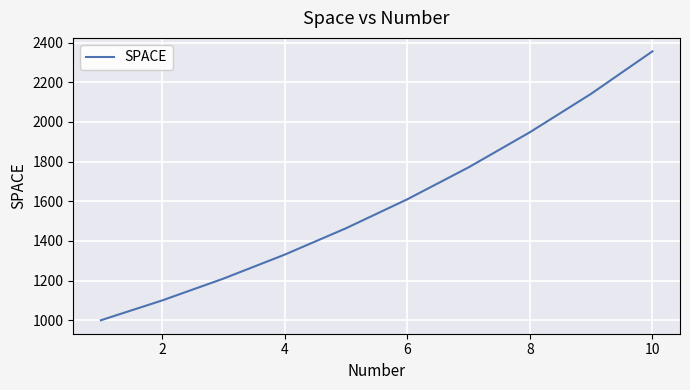

What is the greatest value displayed?

2356